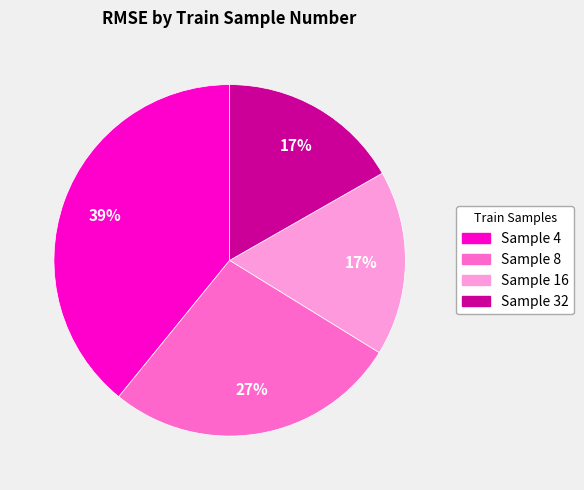

To the nearest percent, what is the difference between the largest and smallest slice percentages?

22%